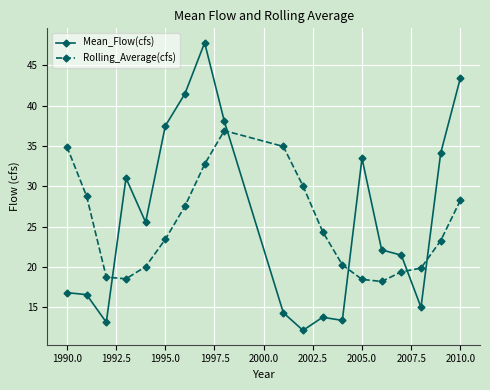

True or false: Rolling_Average(cfs) has more than 0 interior local peaks.

True